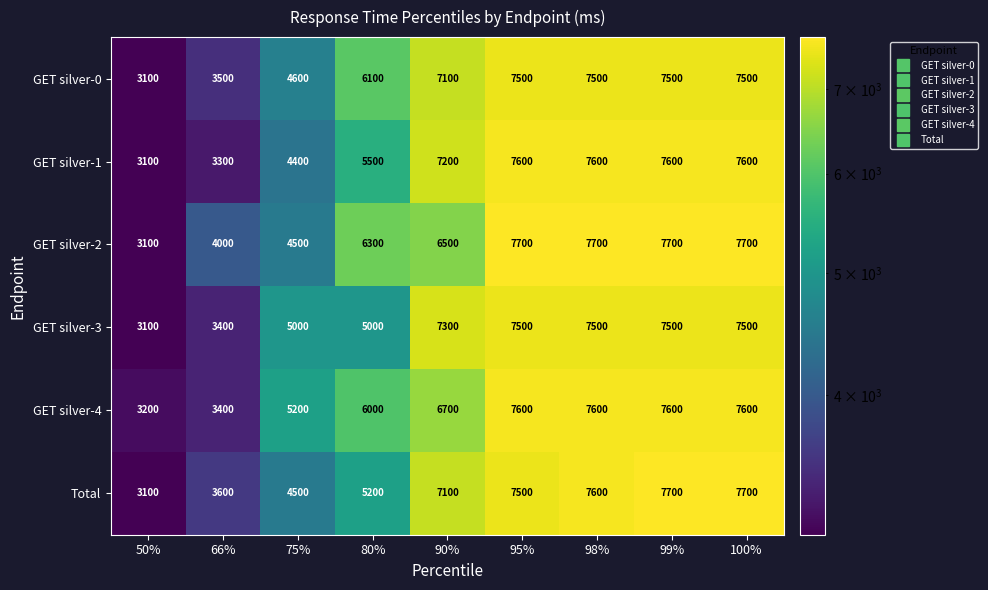

Is the value of GET silver-3 at 100% greater than the value of Total at 50%?

Yes